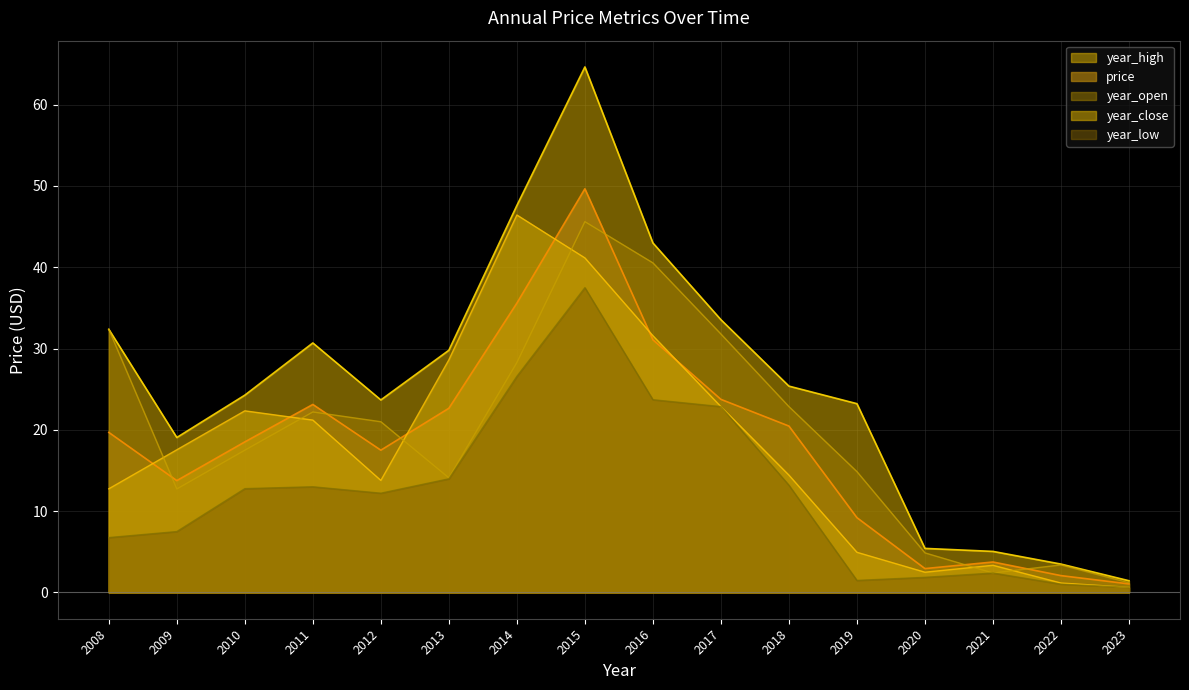

True or false: price and year_low cross at least once.

False